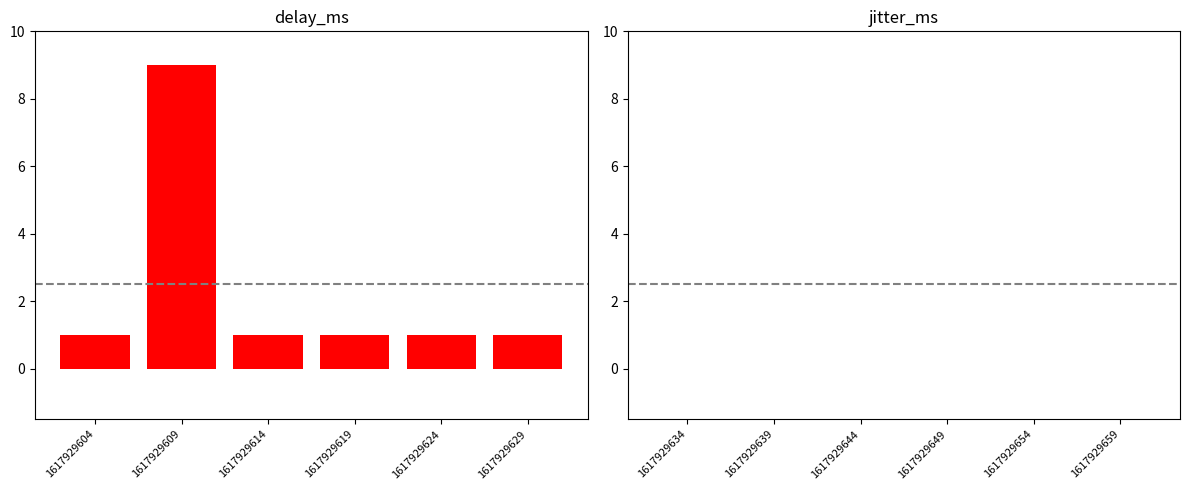

What is the maximum value shown in the chart?

9